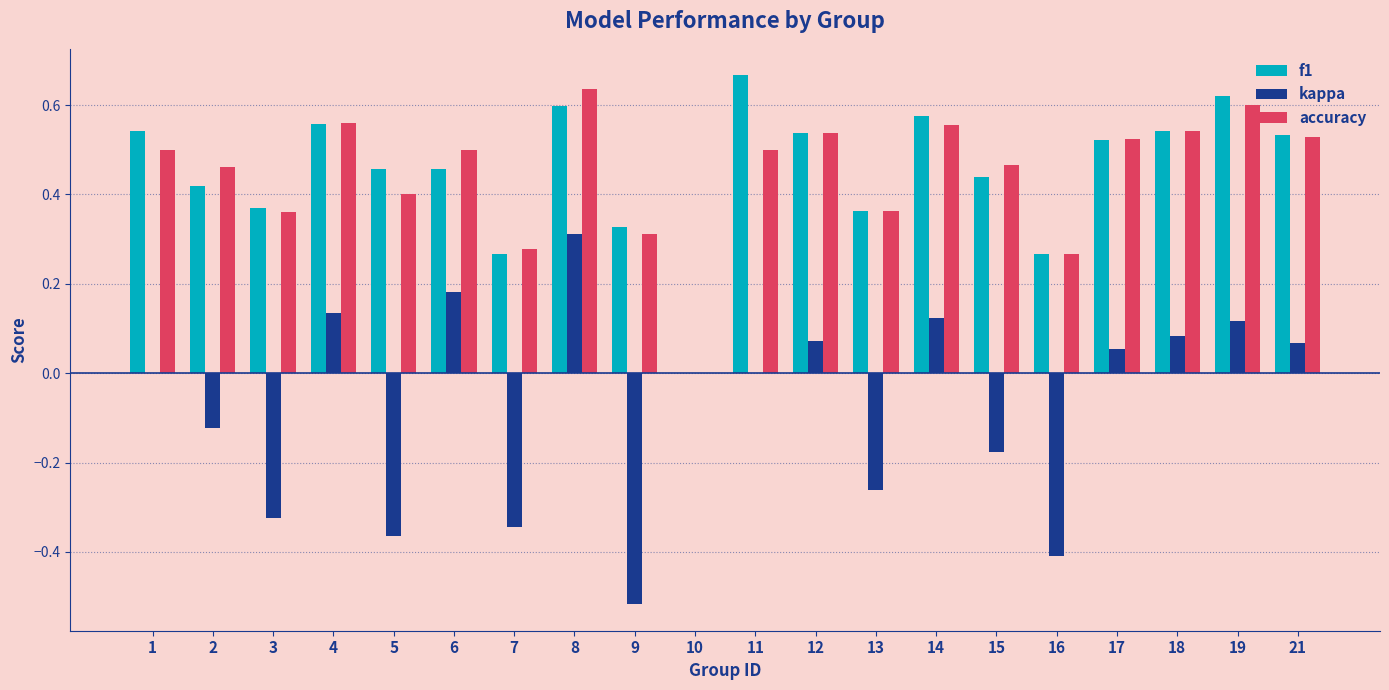

The value of accuracy at 1 is 0.5. True or false?

True